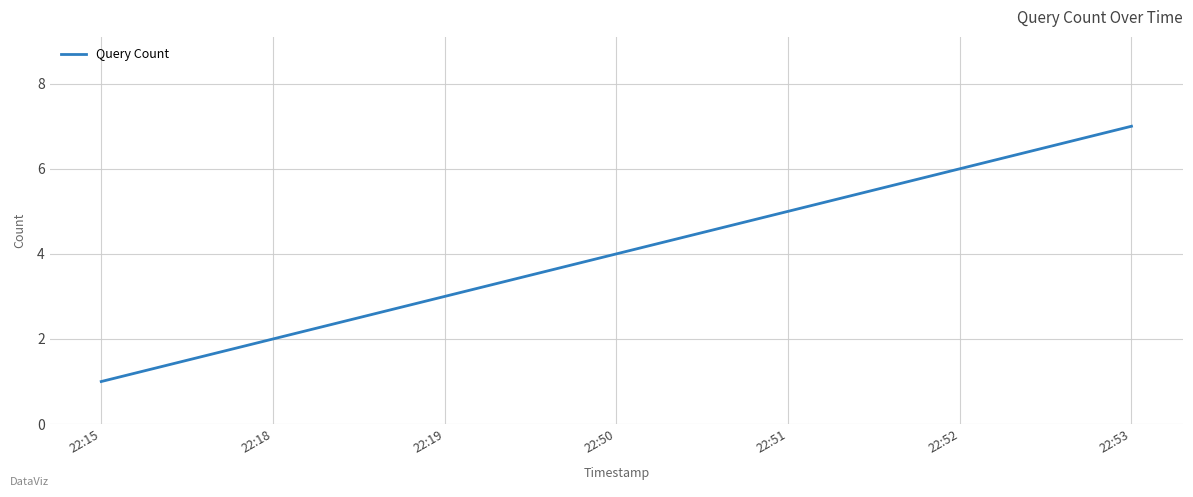

What is the average value?

4